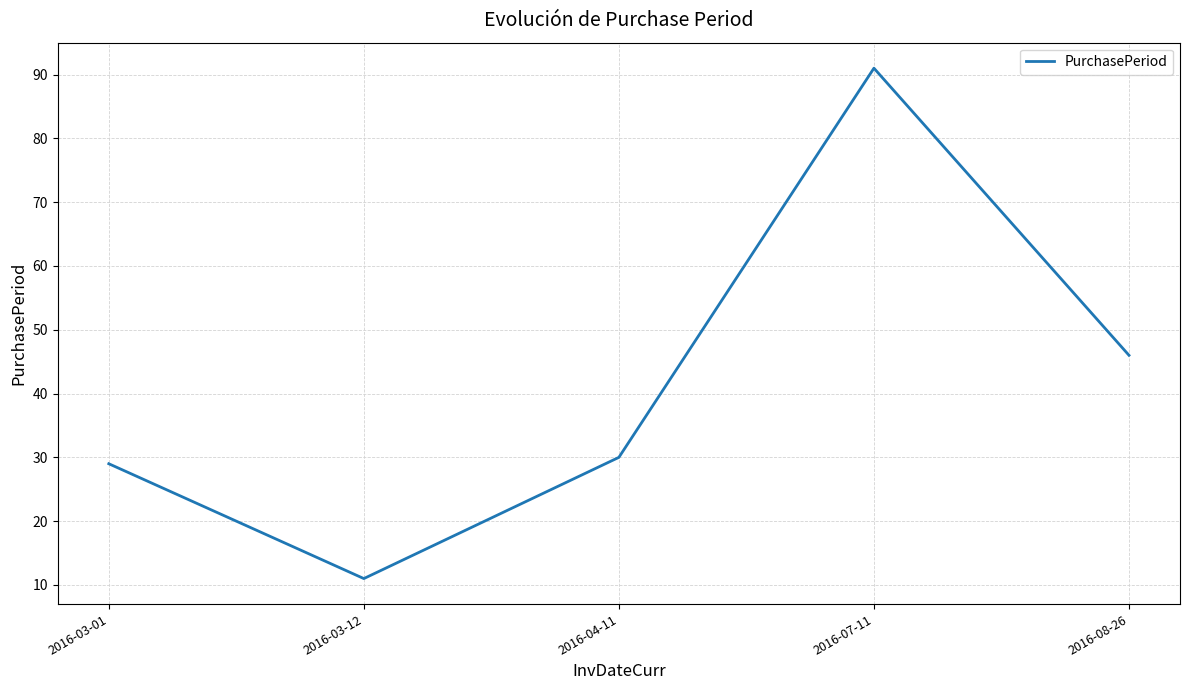

What value does the data have at 2016-03-01, to the nearest 5?

30